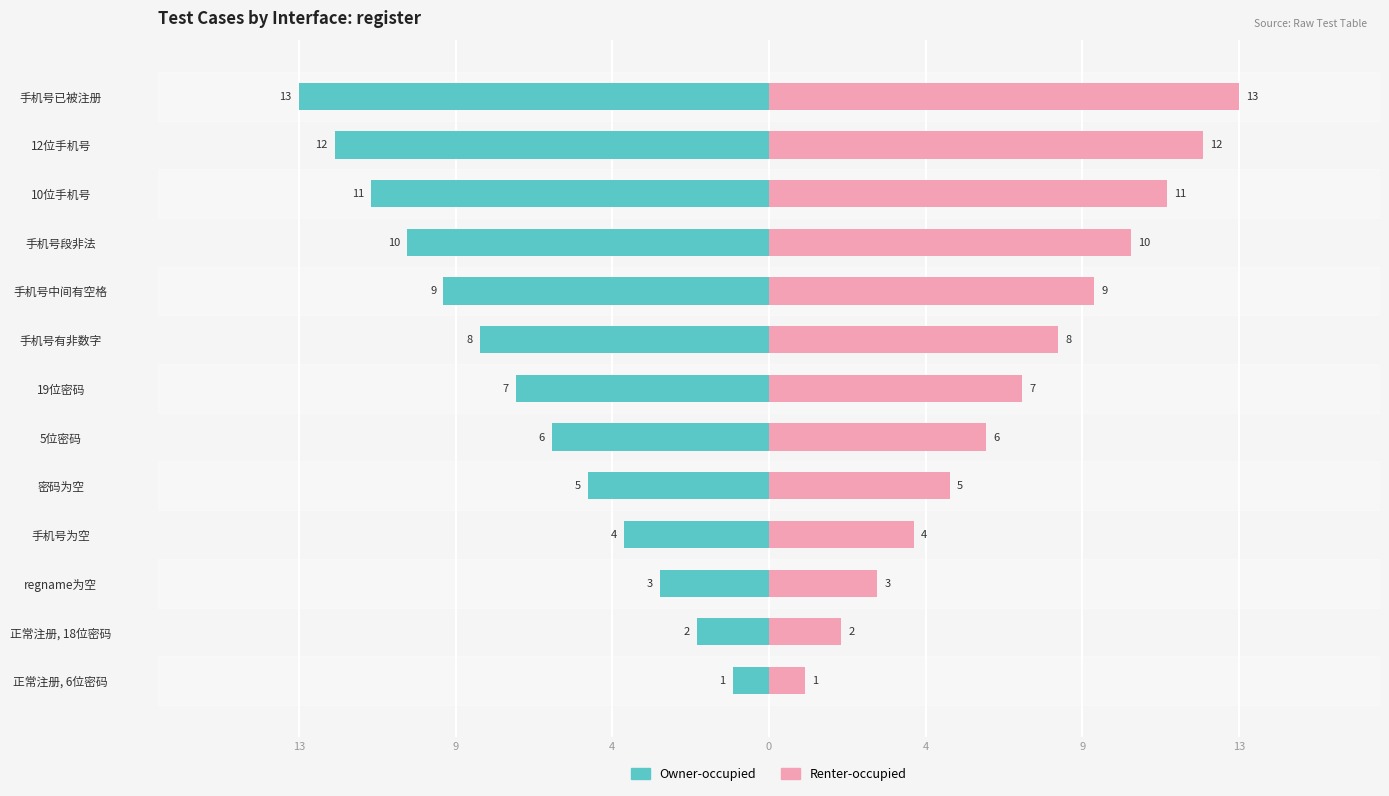

The Owner-occupied series shows -11 at 10位手机号. True or false?

True